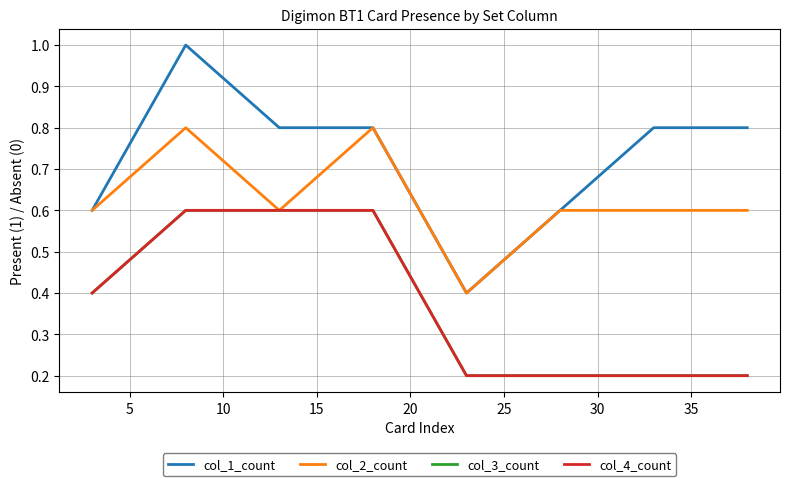

What is the value of the col_2_count point at the 6th from the left?

0.6